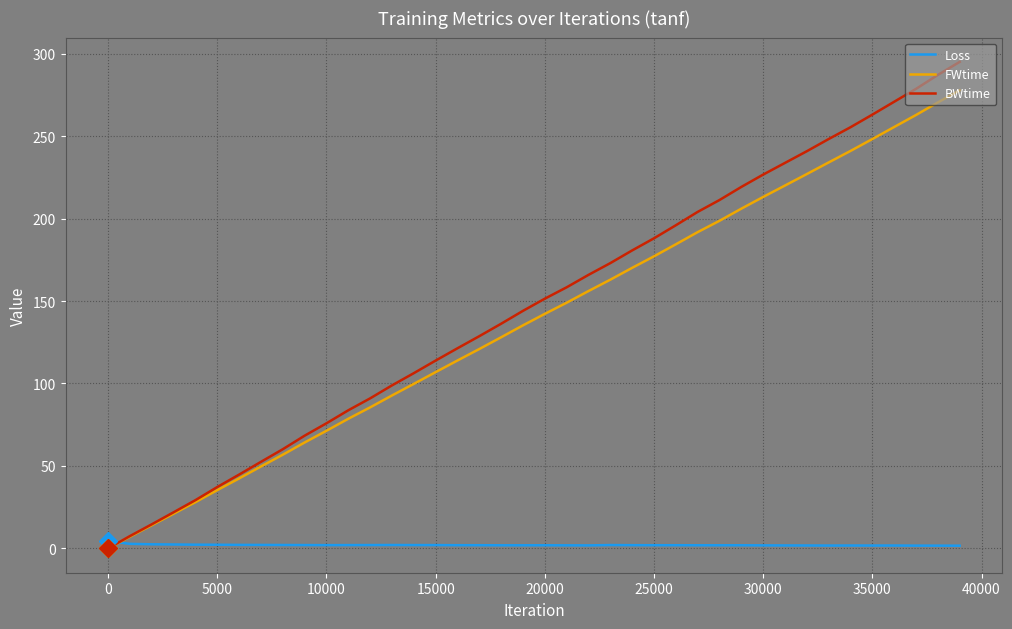

What is the greatest value displayed?

295.0